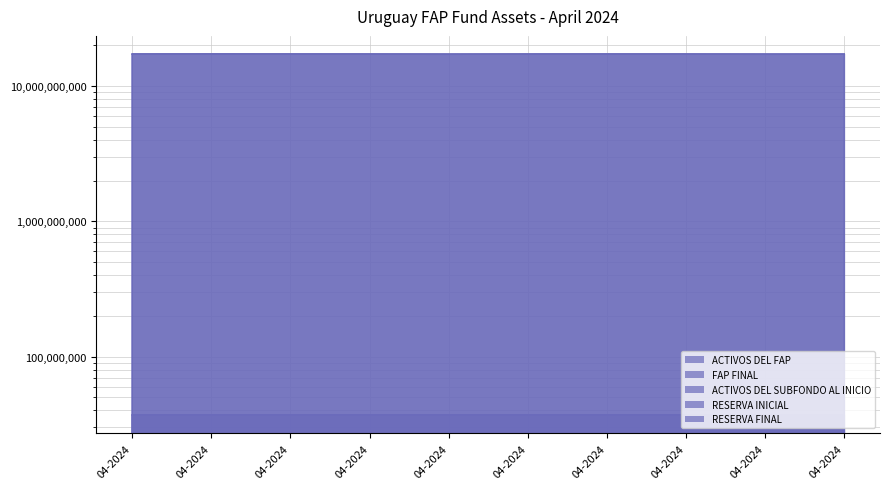

True or false: RESERVA INICIAL has a value of 37099496.3 at 04-2024.

True